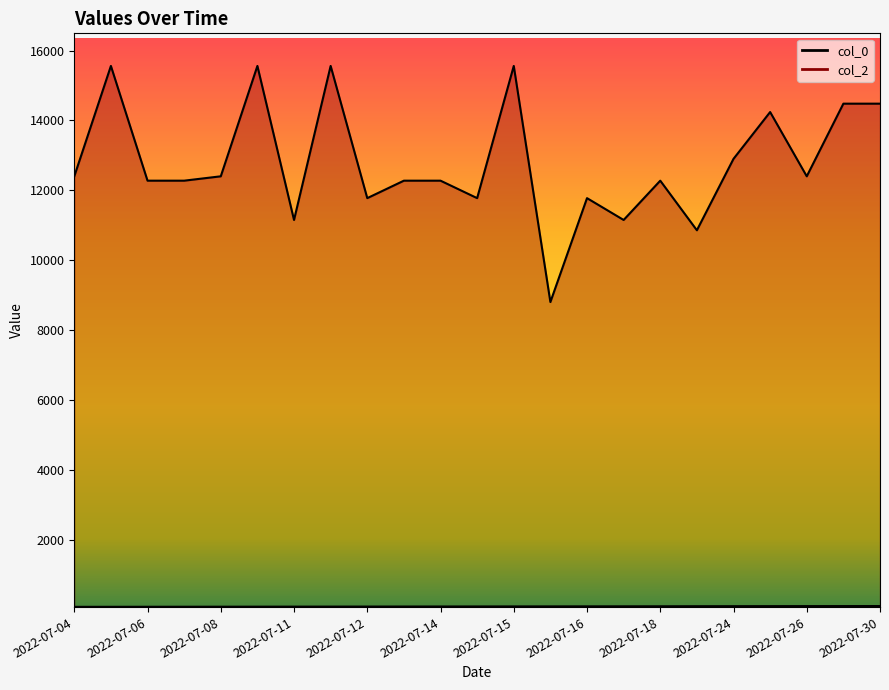

True or false: col_0 has a value of 135 at 2022-07-12.

False